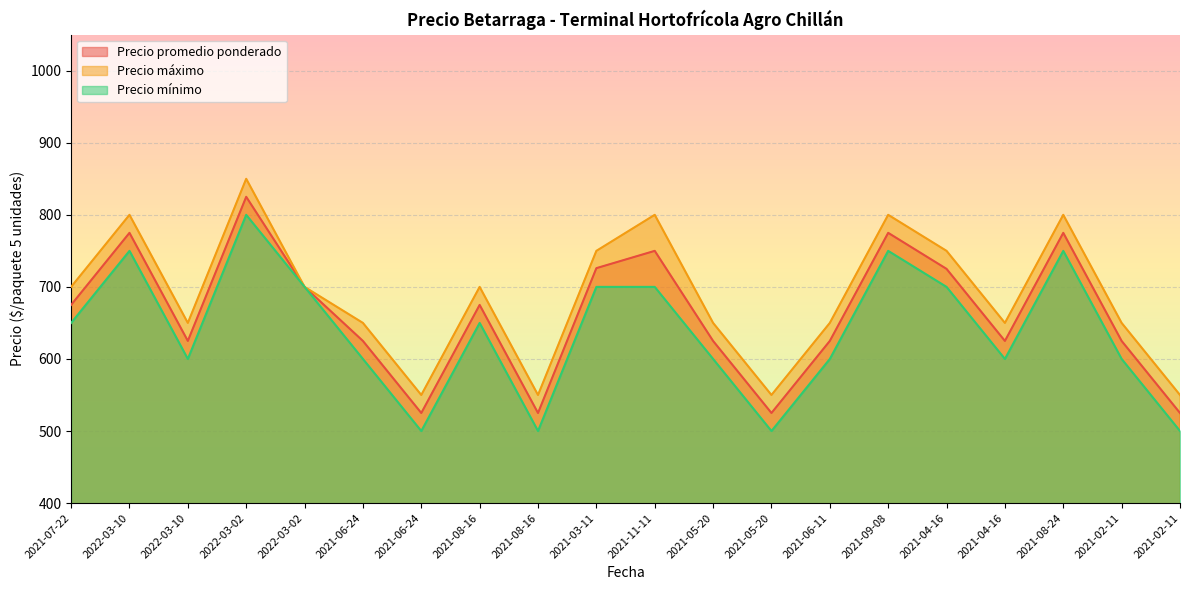

How many categories are shown in the chart?

20